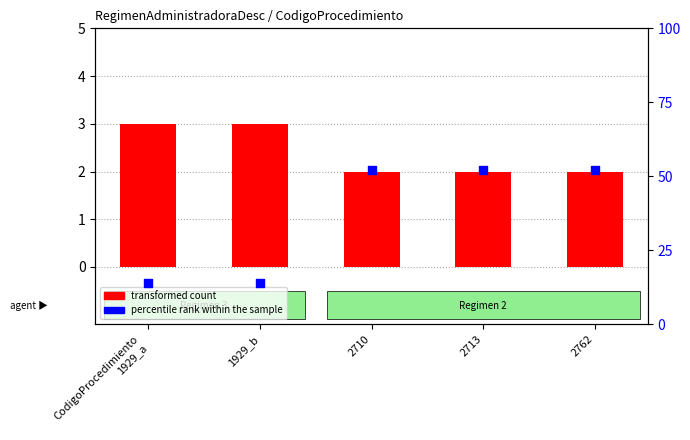

What is the total value across all series at 2710?

54